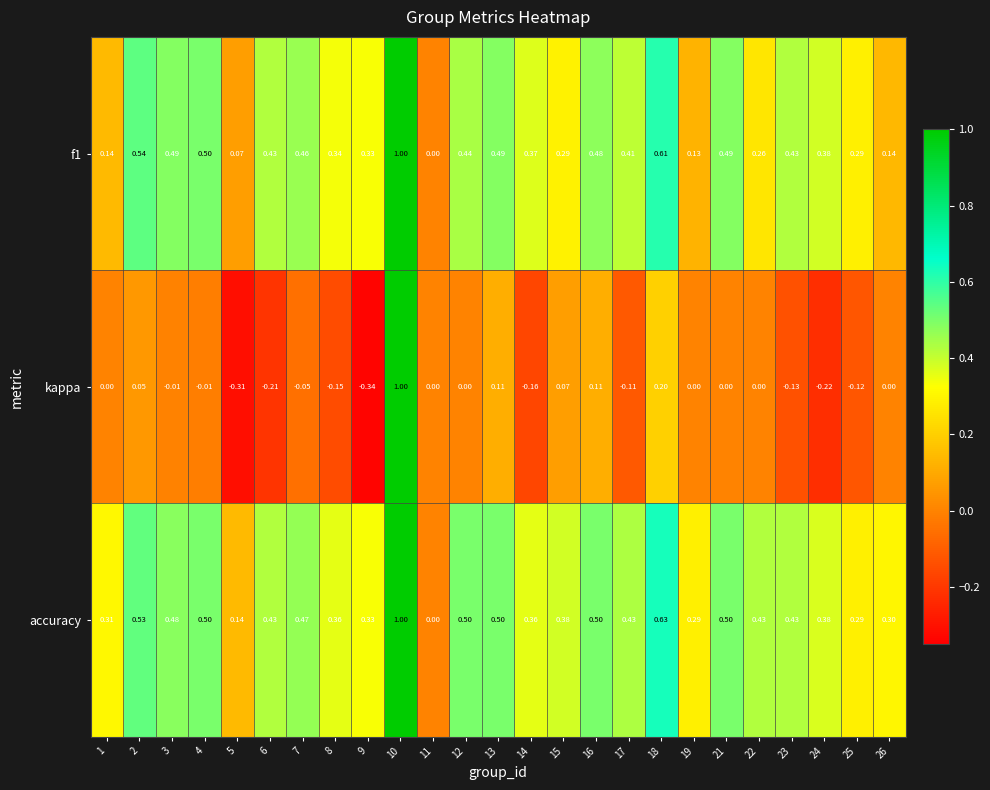

Which series has the largest total across all categories?

accuracy